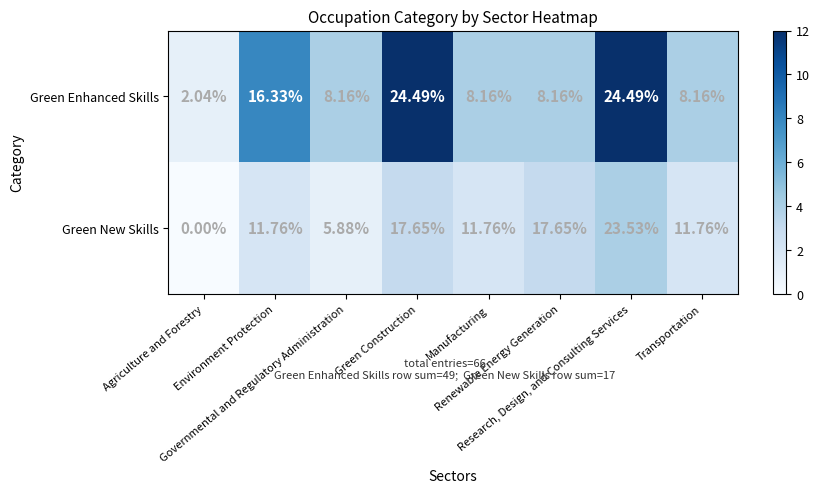

Which series has the largest range (max minus min)?

Green New Skills